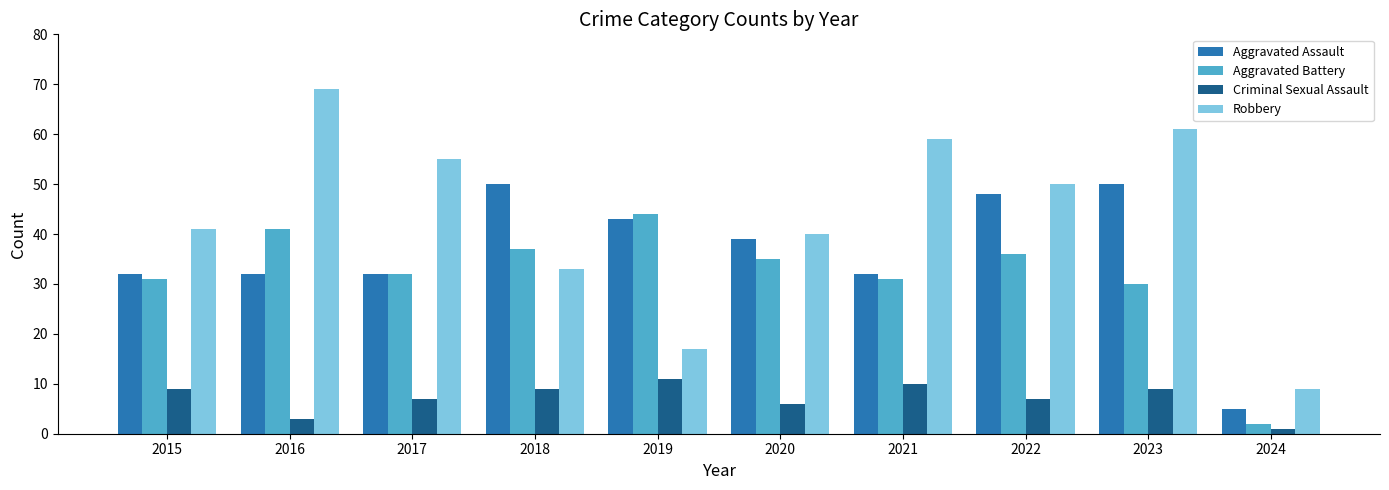

What is the minimum value for Criminal Sexual Assault?

1